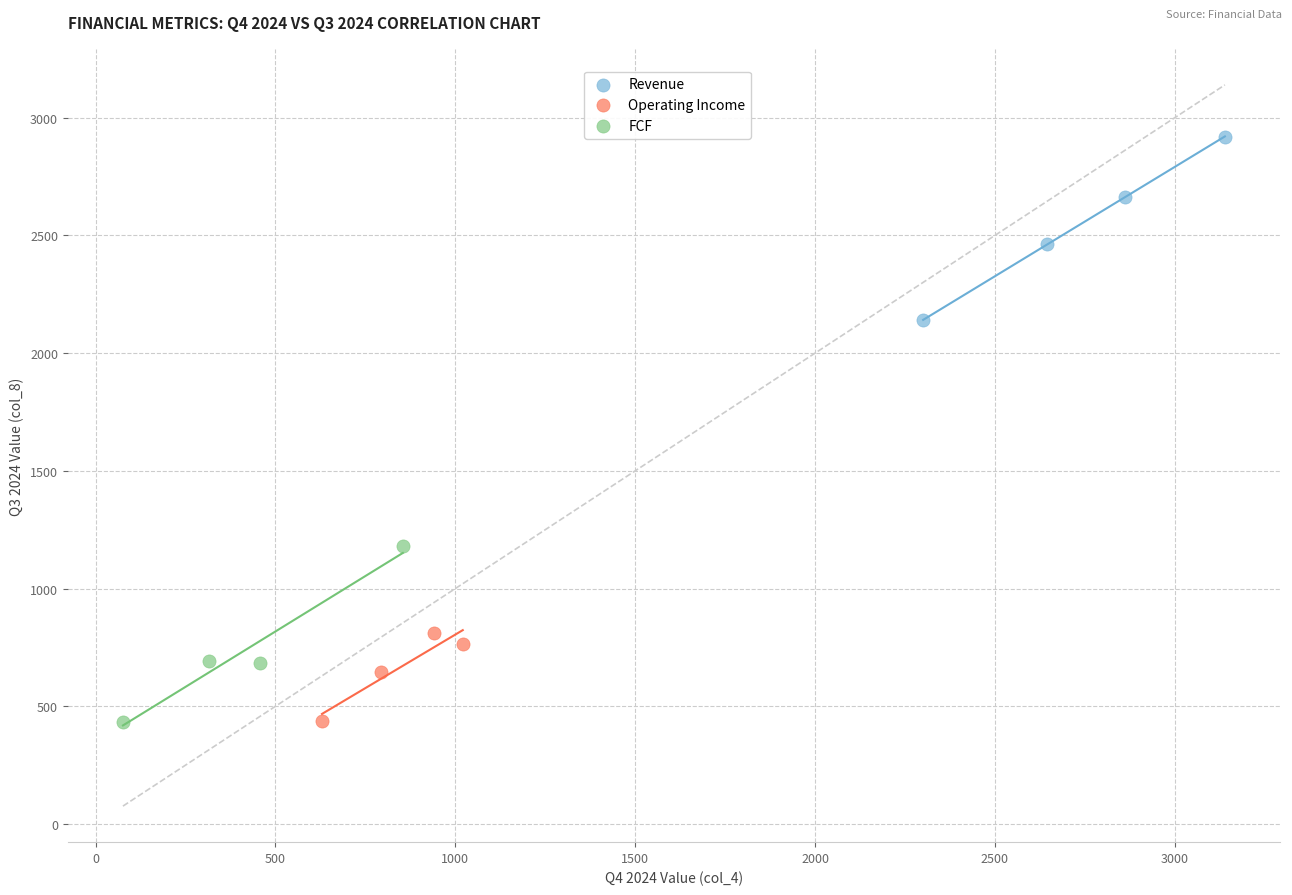

Which series reaches the maximum Y coordinate?

Revenue